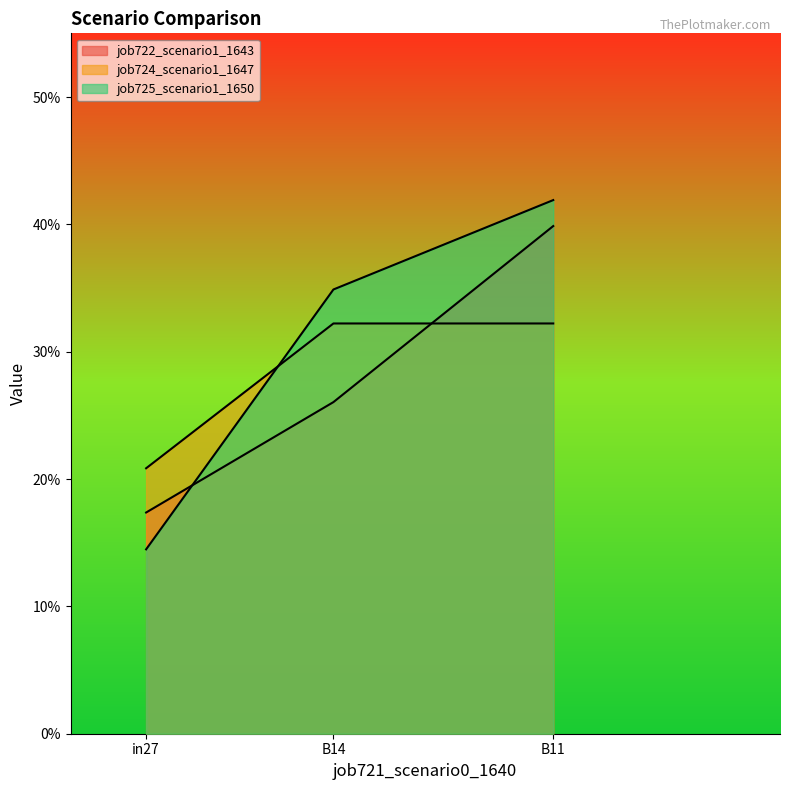

Does the chart display data point markers on the line(s)?

No